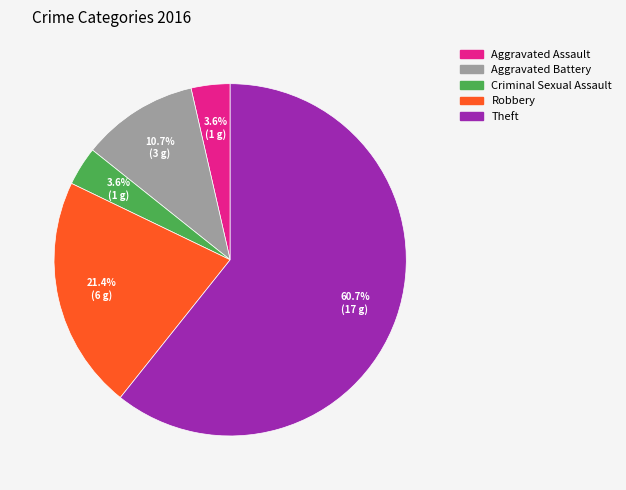

To the nearest percent, what is the difference between the largest and smallest slice percentages?

57%